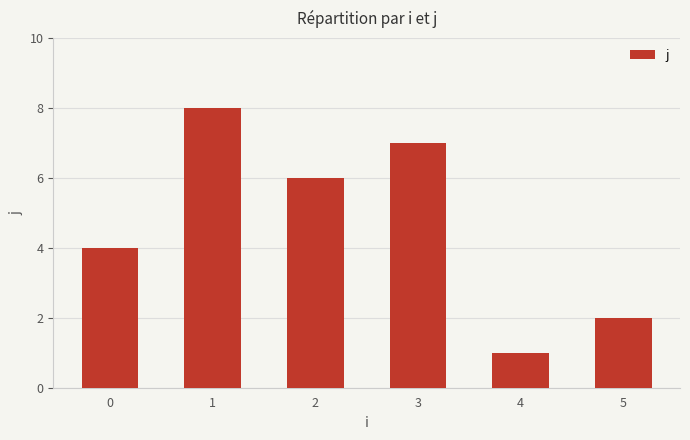

List the labels in order of value, largest first.

1, 3, 2, 0, 5, 4